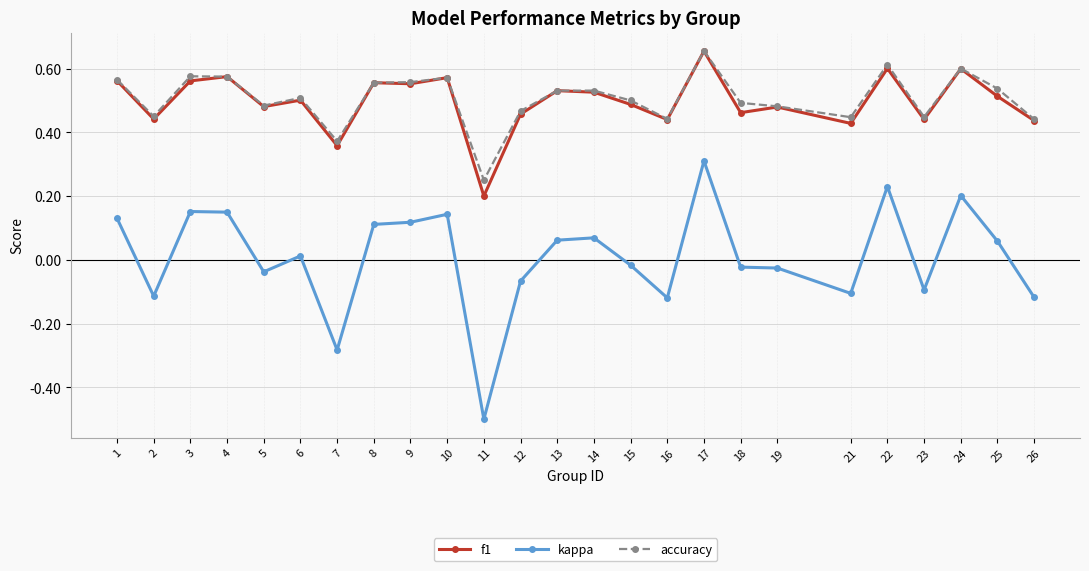

True or false: kappa and accuracy cross at least once.

False